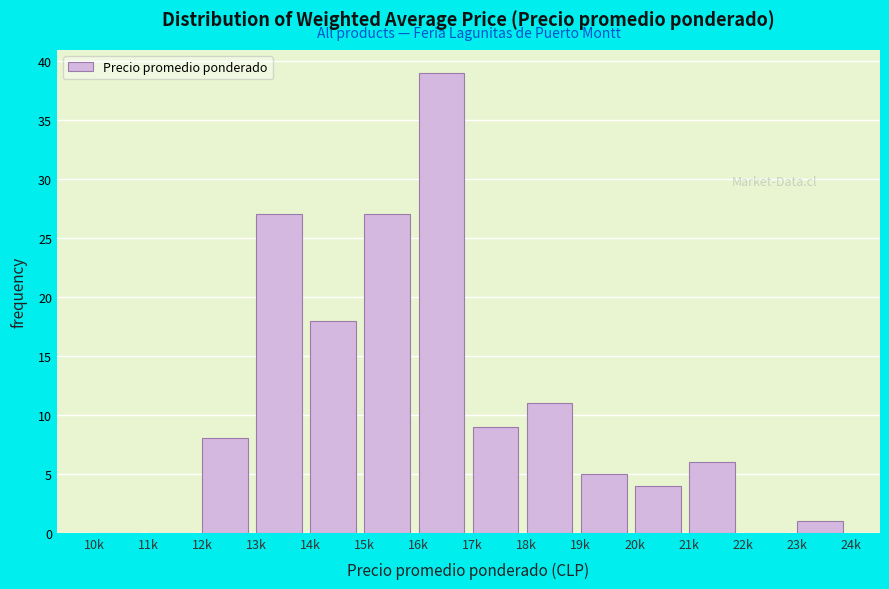

Reading right to left, list all the values displayed in this chart.

23k=1	22k=0	21k=6	20k=4	19k=5	18k=11	17k=9	16k=39	15k=27	14k=18	13k=27	12k=8	11k=0	10k=0